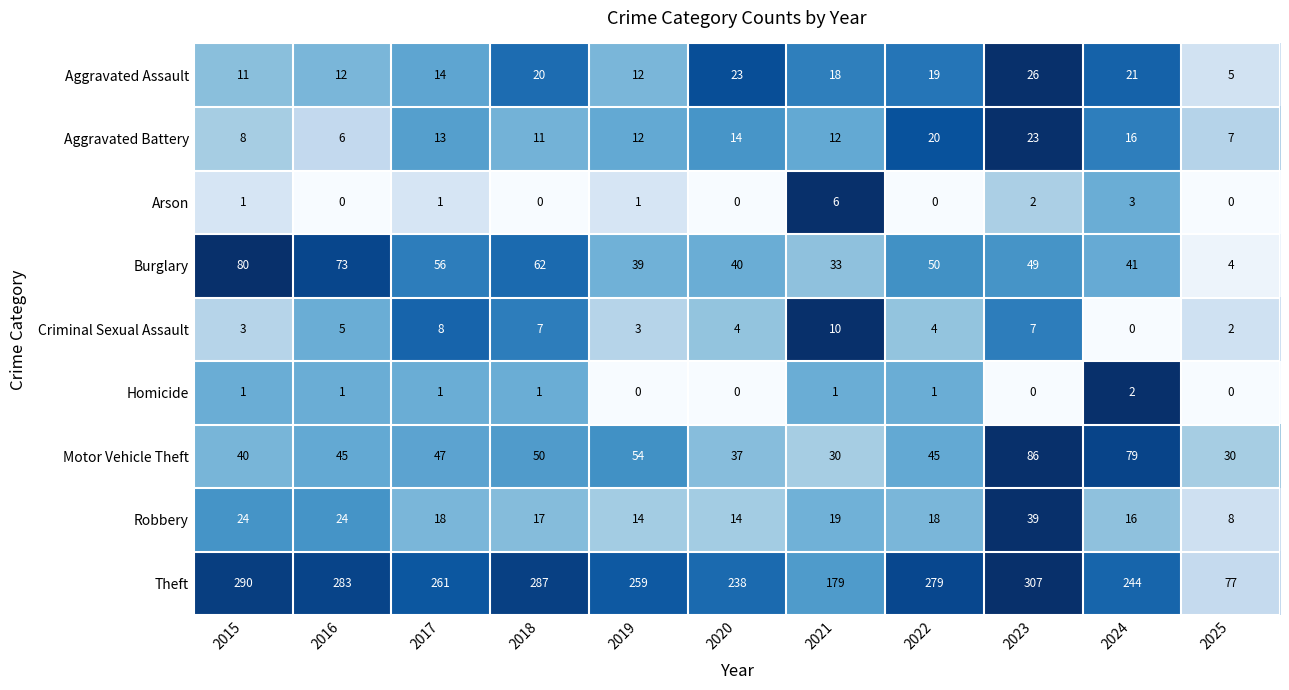

What is the difference between the second highest and second lowest values in the Aggravated Battery series?

13